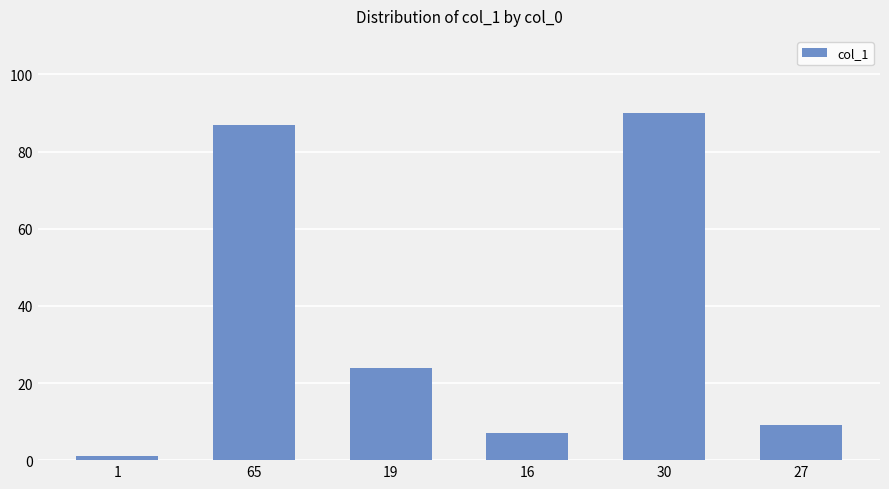

What is the minimum value shown in the chart?

1